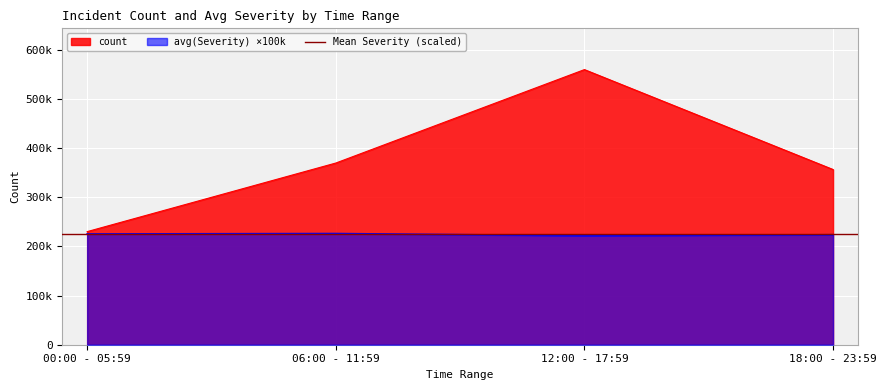

At which label does count first exceed 369669?

12:00 - 17:59